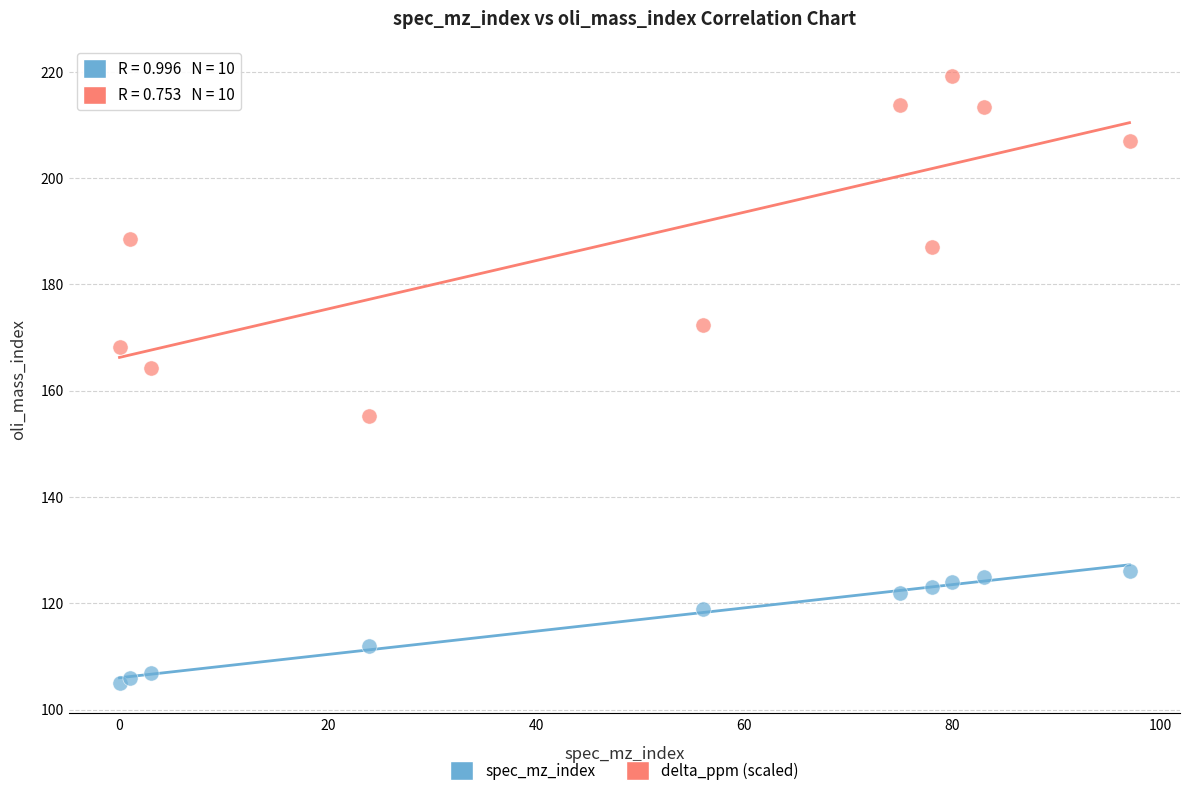

Across all series, what Y value is closest to 162?

164.3